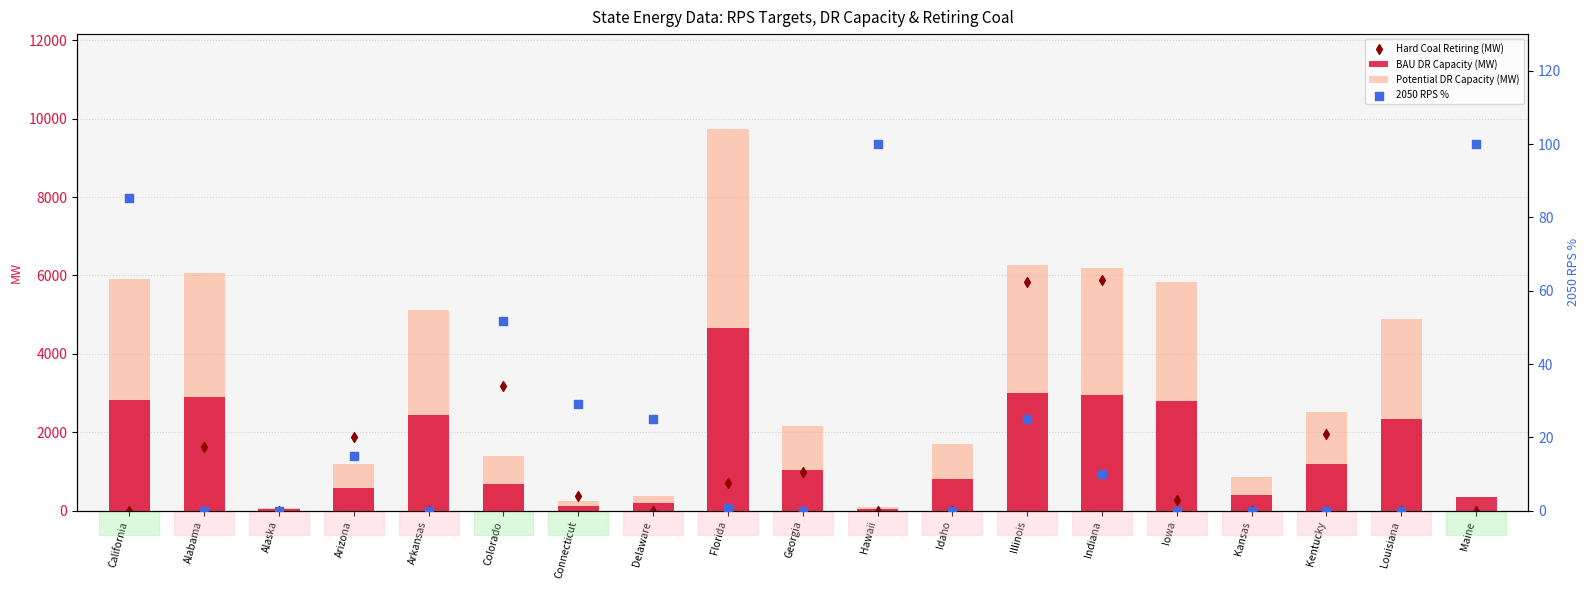

Which series reaches the minimum Y coordinate?

Potential DR Capacity (MW)